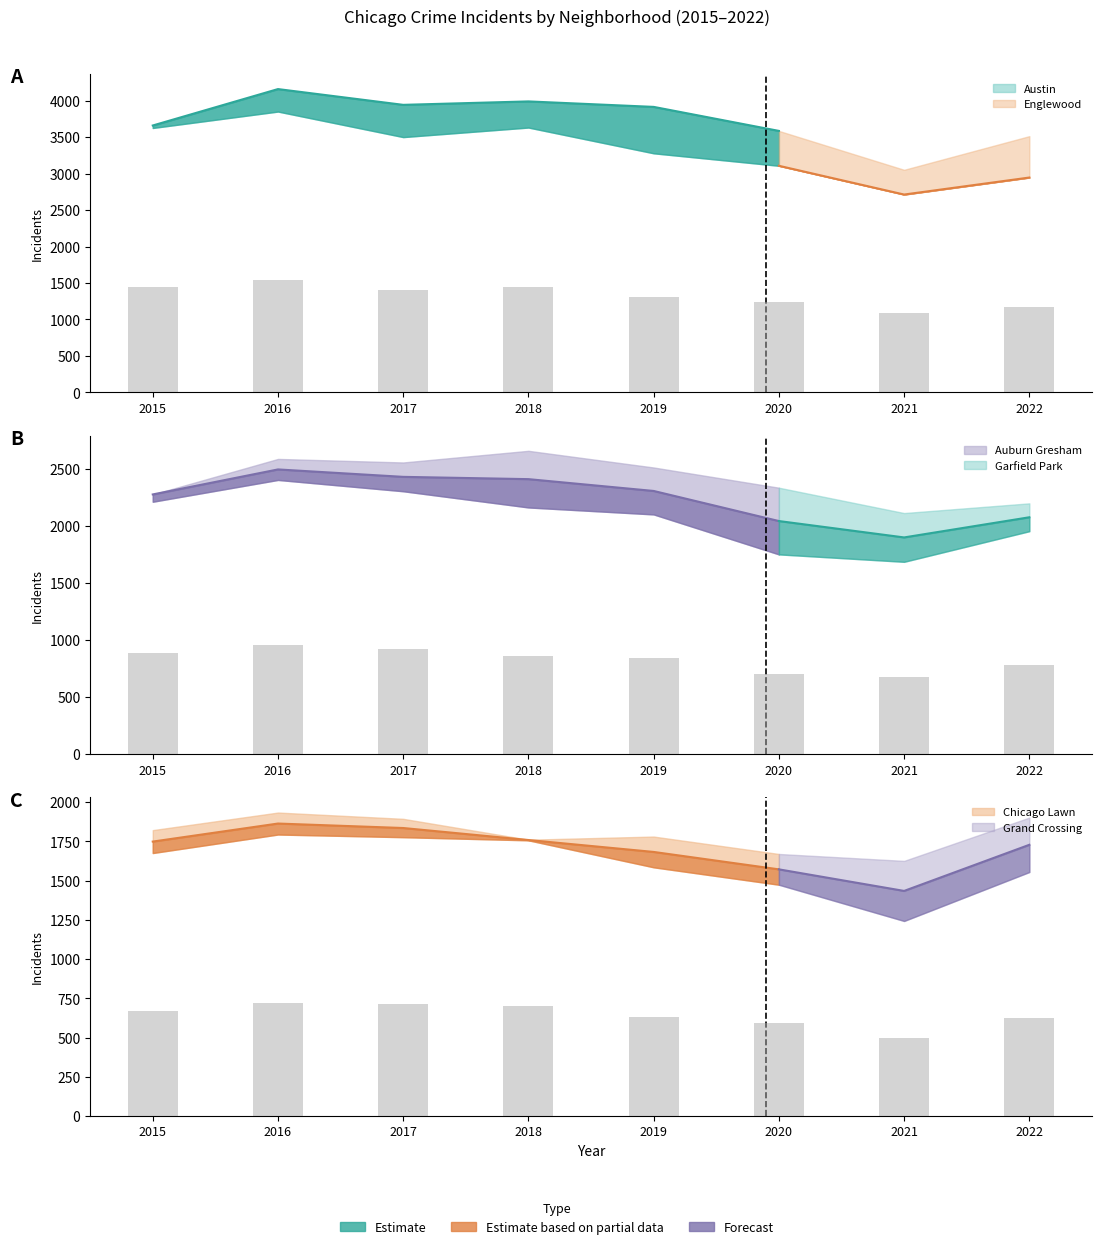

How many values in the Chicago Lawn series exceed 670?

4